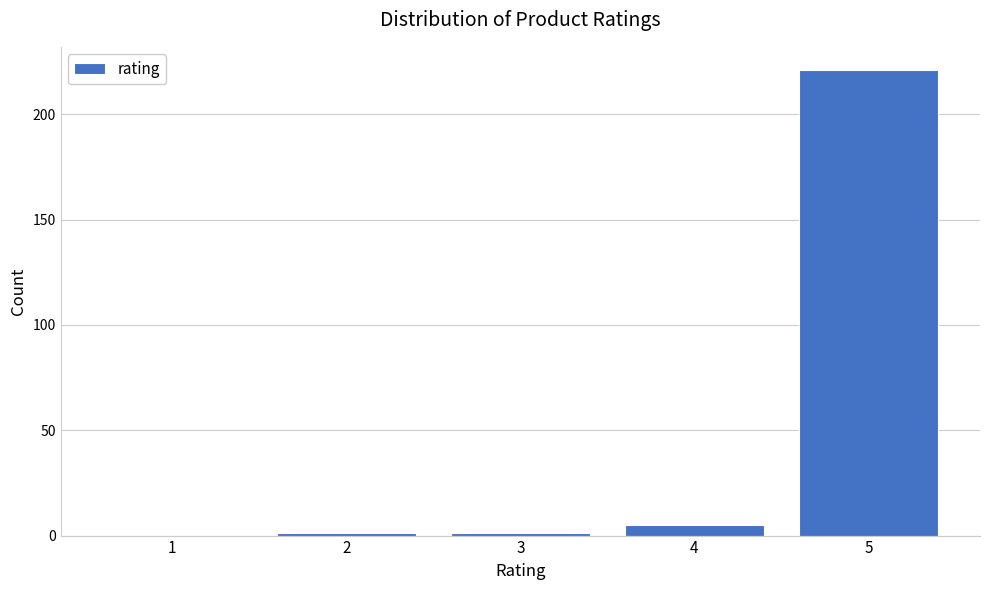

Reading left to right, list all the values displayed in this chart.

1=0	2=1	3=1	4=5	5=221